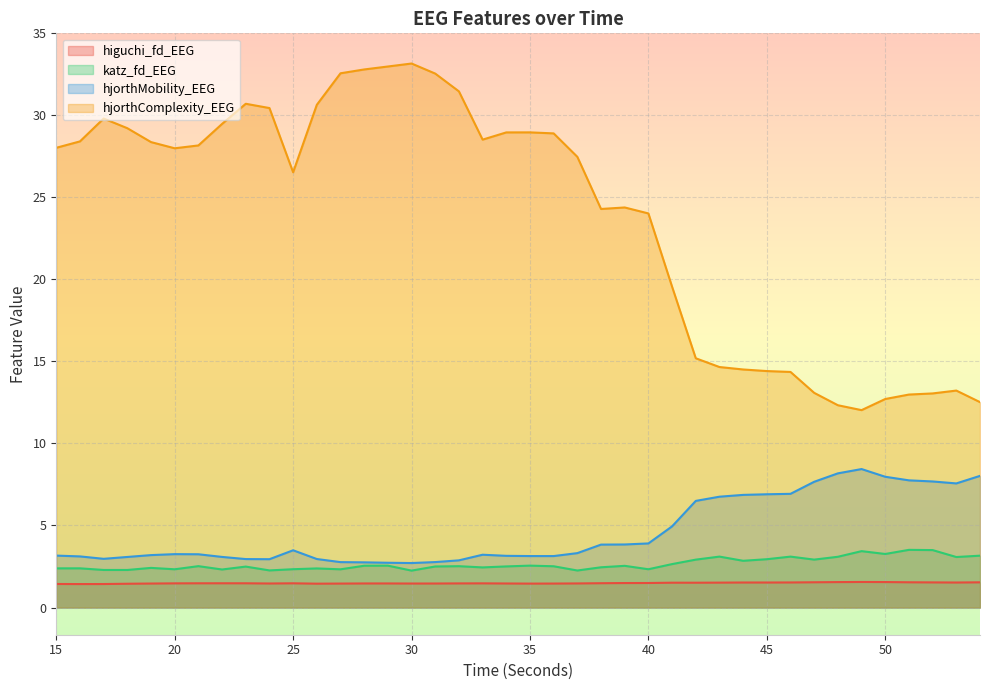

What is the value of the hjorthComplexity_EEG point at the 36th from the left?

12.7